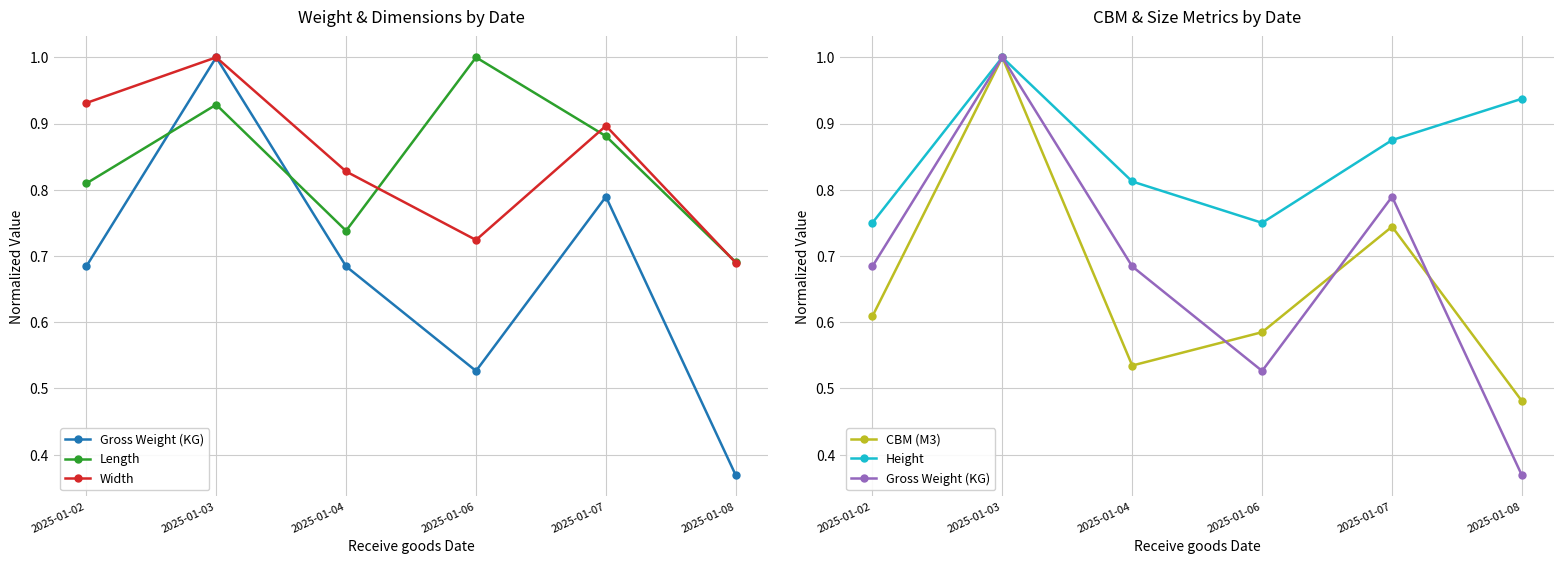

Where is the first local maximum for Width?

2025-01-03